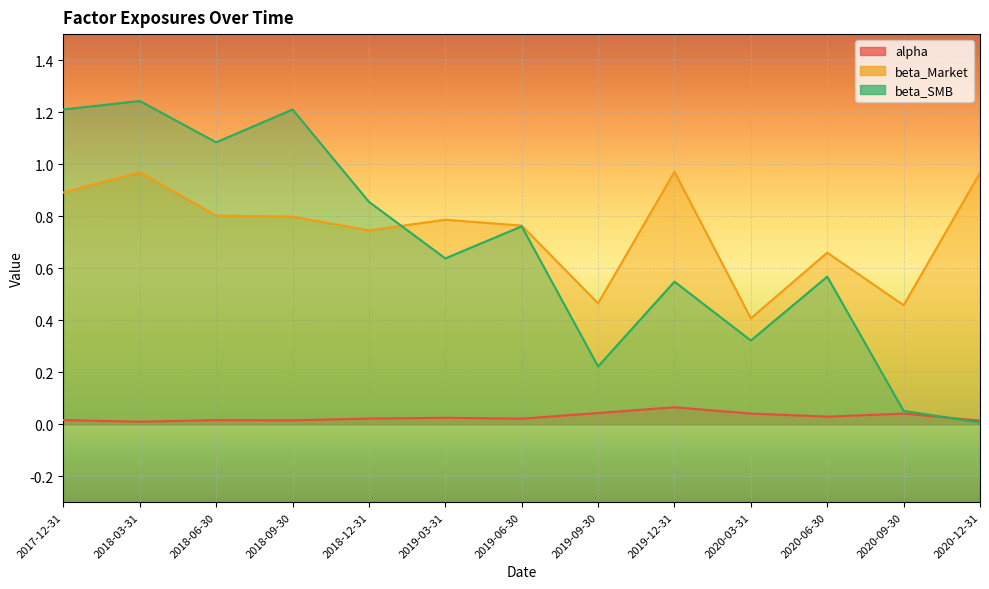

What is the spread (max minus min) of values at 2019-12-31?

0.9